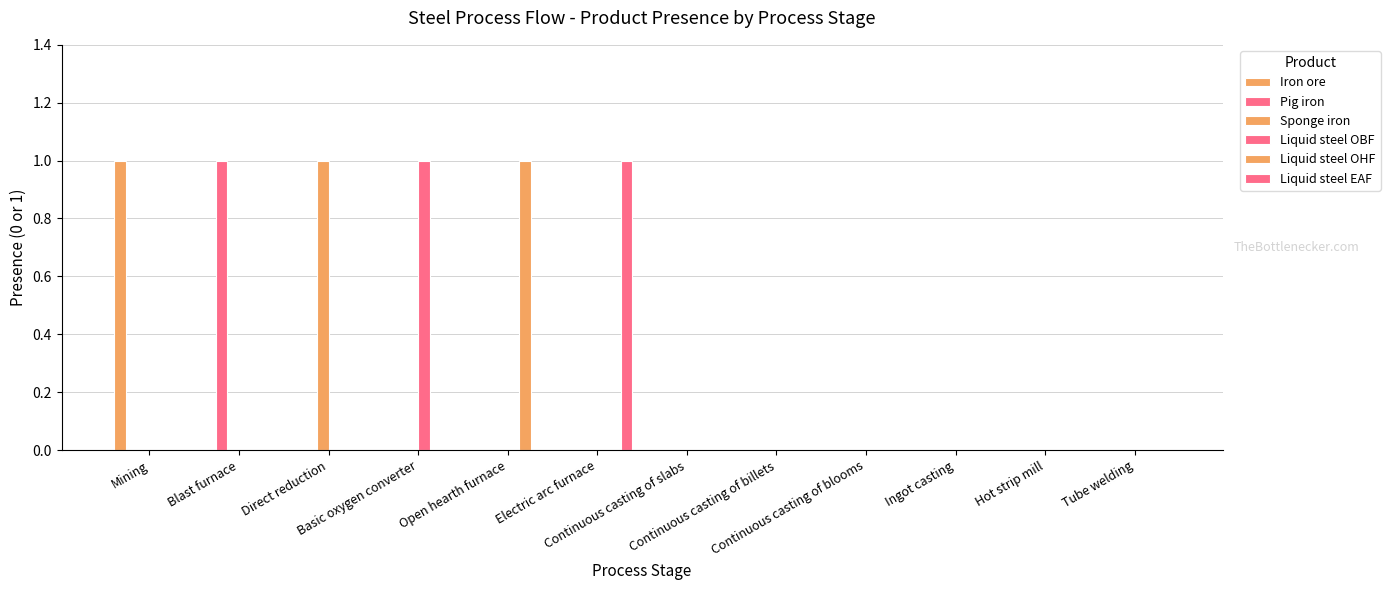

How many series are shown in this chart?

6